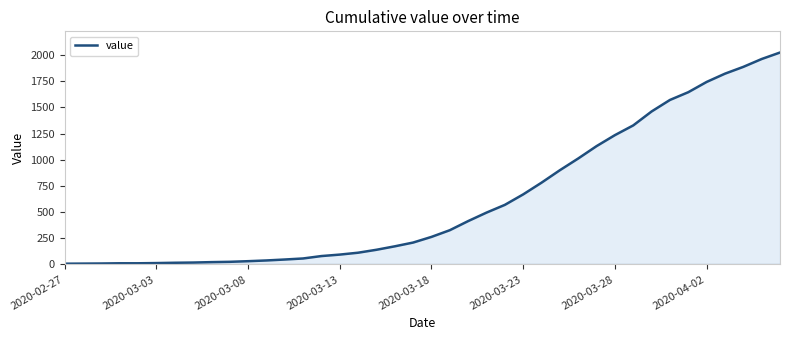

What is the difference between the maximum and minimum values?

2017